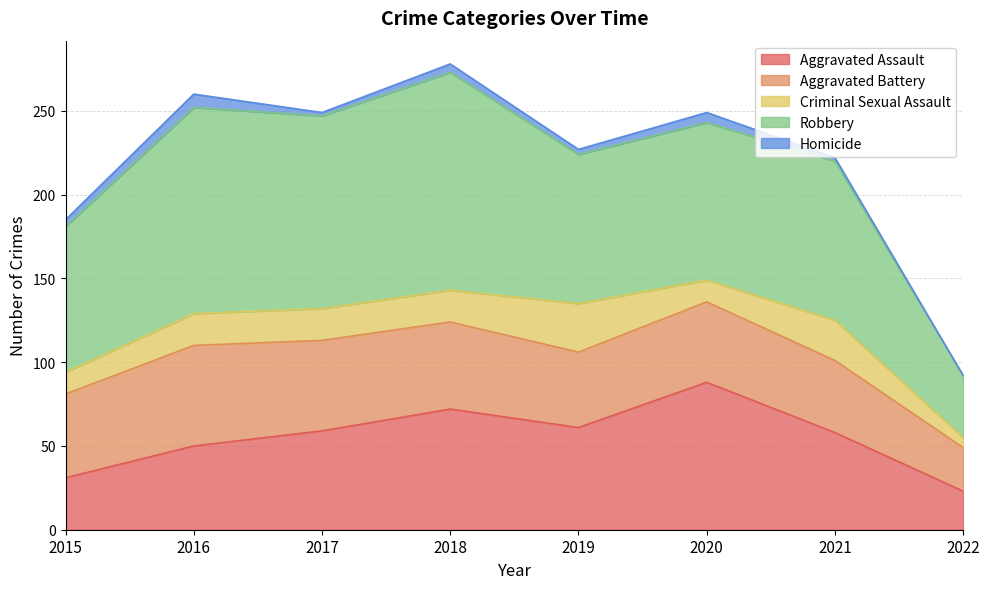

Where is the first local minimum for Robbery?

2017